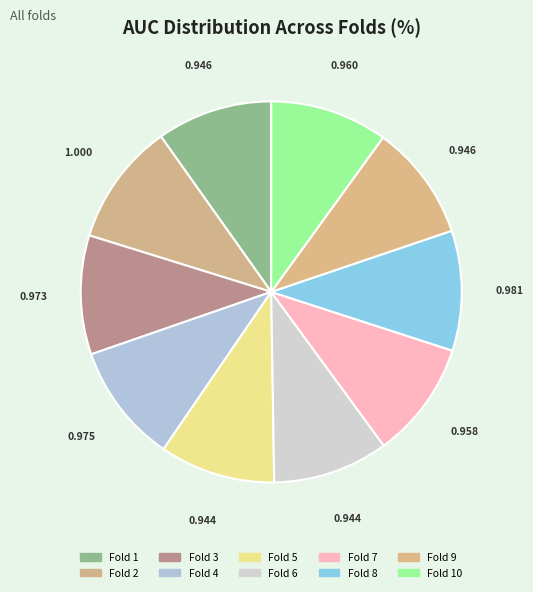

To the nearest percent, what is the average slice percentage?

10%